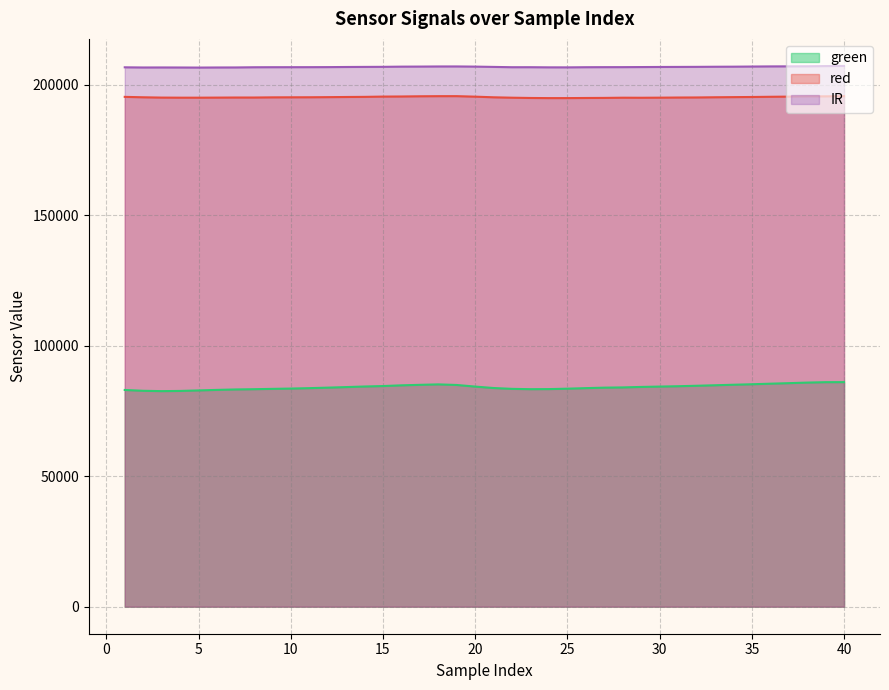

What is the difference between the highest and lowest values at 25?

123137